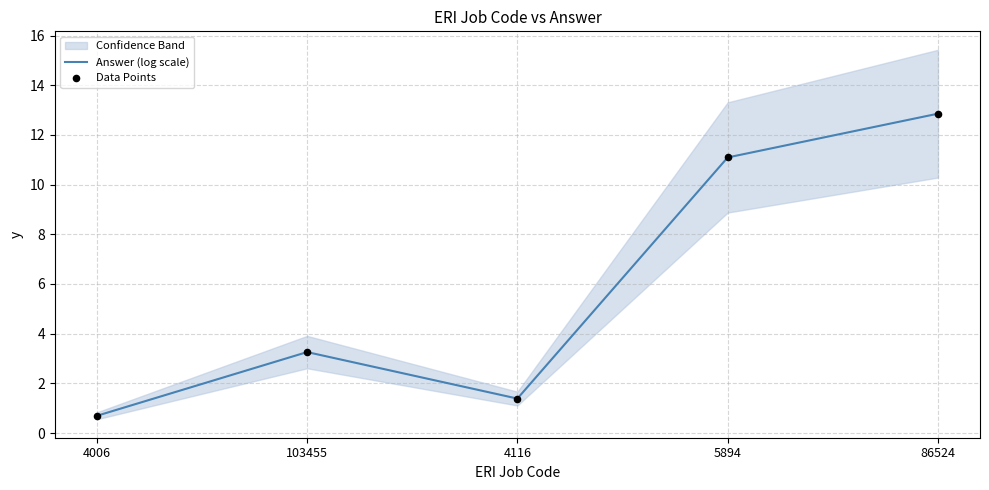

What is the total value across all series at 4006?

1.4